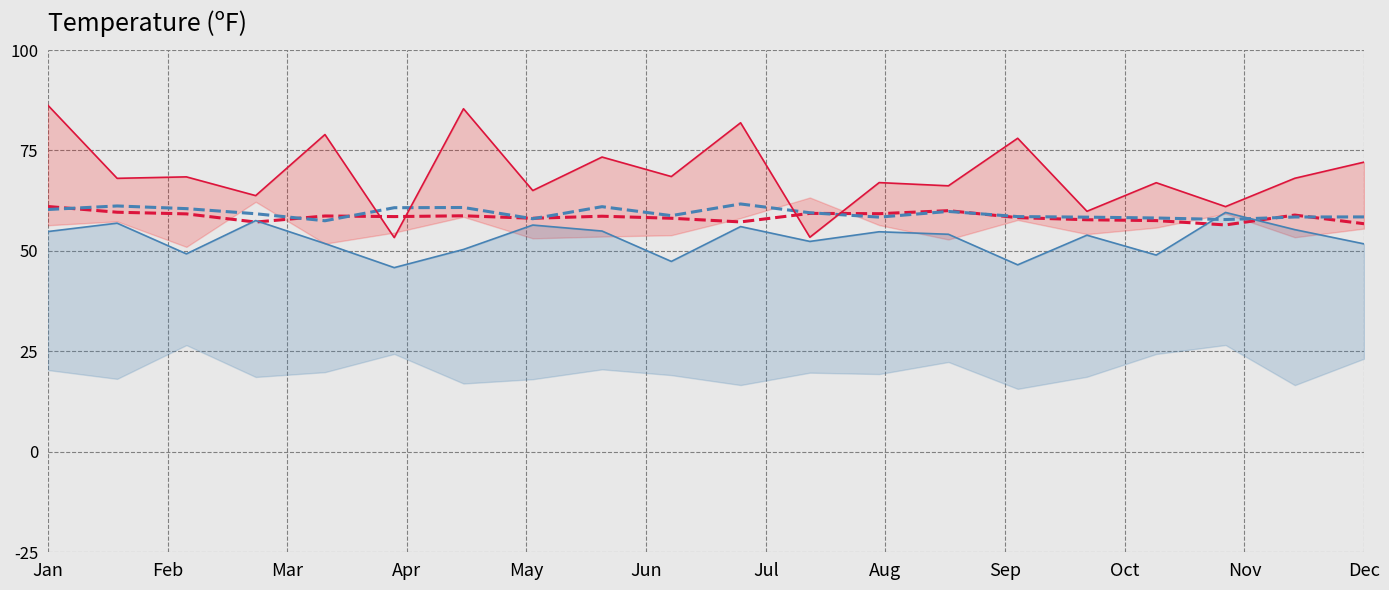

In col_3, how many points are lower than both neighbors (excluding endpoints)?

9